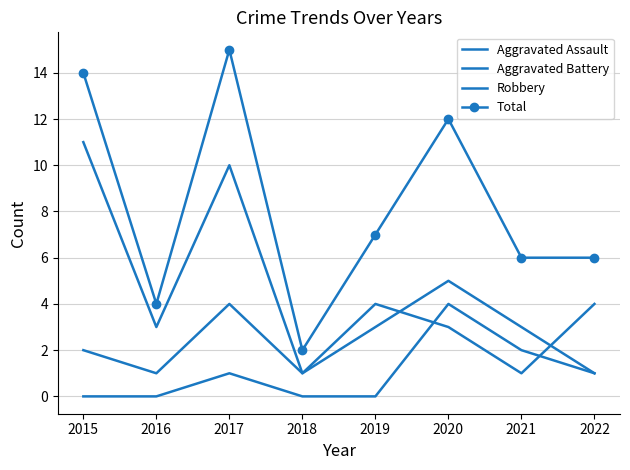

Reading left to right, list all the values displayed in this chart.

Aggravated Assault: 2015=0	2016=0	2017=1	2018=0	2019=0	2020=4	2021=2	2022=1
Aggravated Battery: 2015=2	2016=1	2017=4	2018=1	2019=4	2020=3	2021=1	2022=4
Robbery: 2015=11	2016=3	2017=10	2018=1	2019=3	2020=5	2021=3	2022=1
Total: 2015=14	2016=4	2017=15	2018=2	2019=7	2020=12	2021=6	2022=6